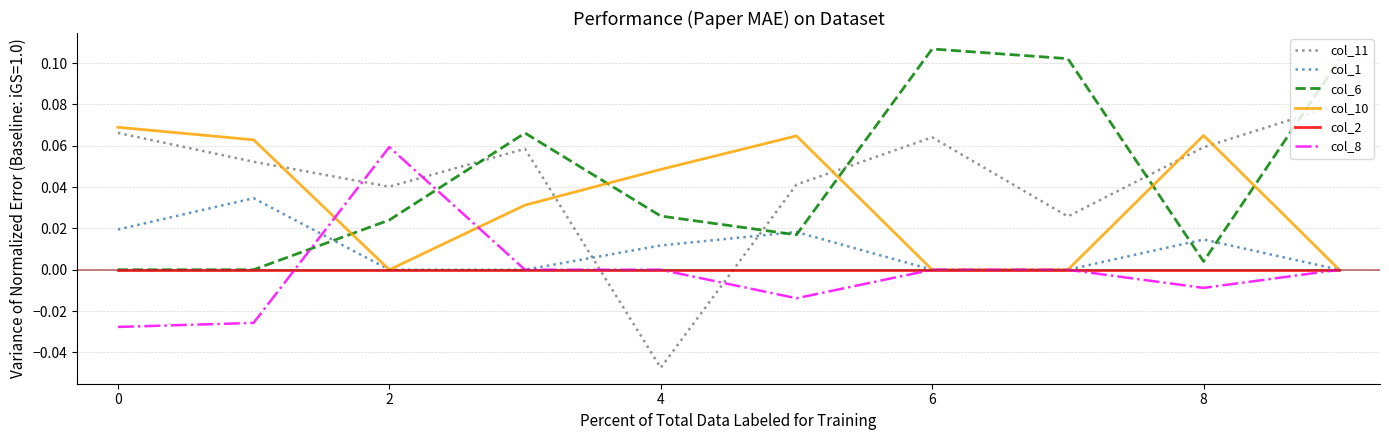

Rank the series by their maximum value, from lowest to highest.

col_2, col_1, col_8, col_10, col_11, col_6